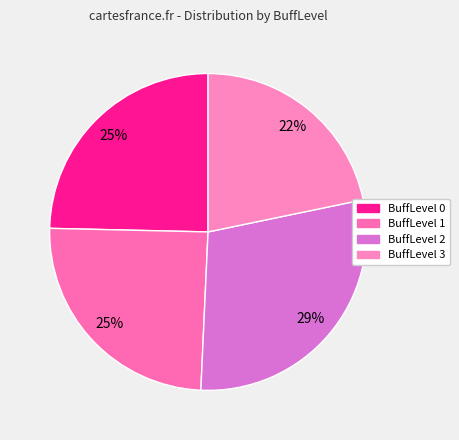

How many segments does this pie chart have?

4